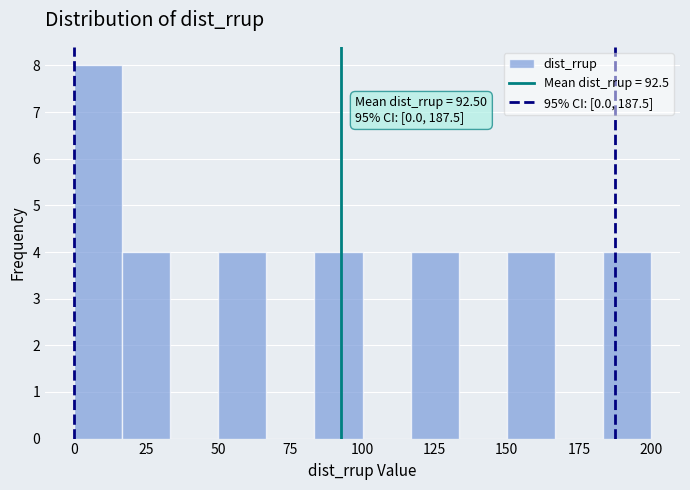

Read against the x-axis, roughly where is the centre of the tallest bar?

10